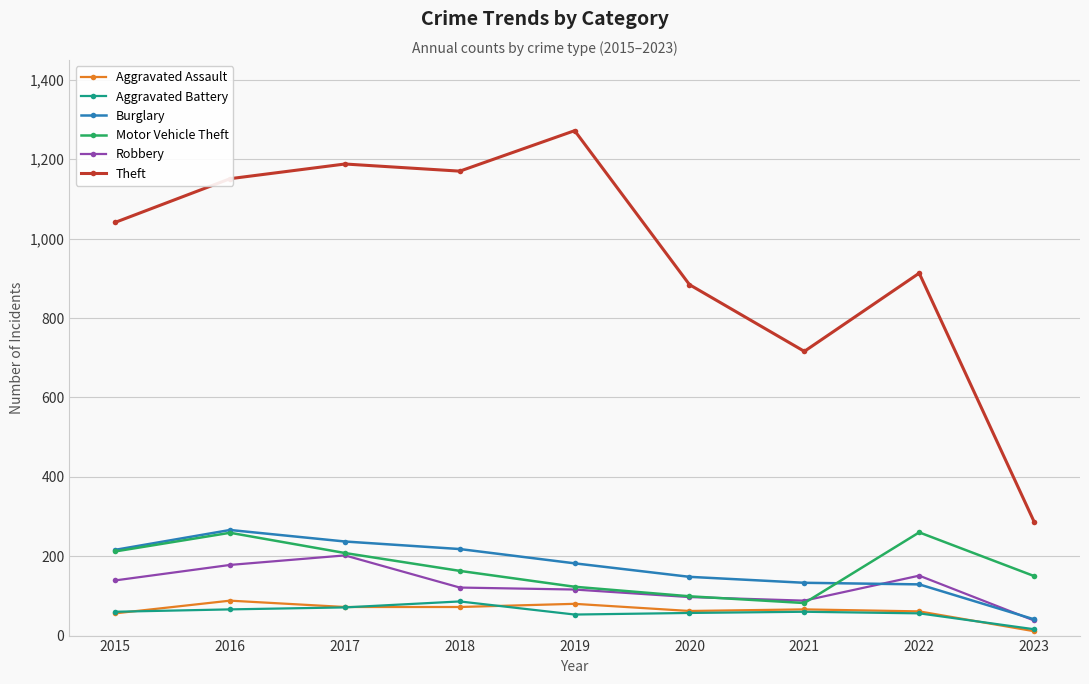

Is the value of Aggravated Battery at 2023 greater than the value of Robbery at 2020?

No